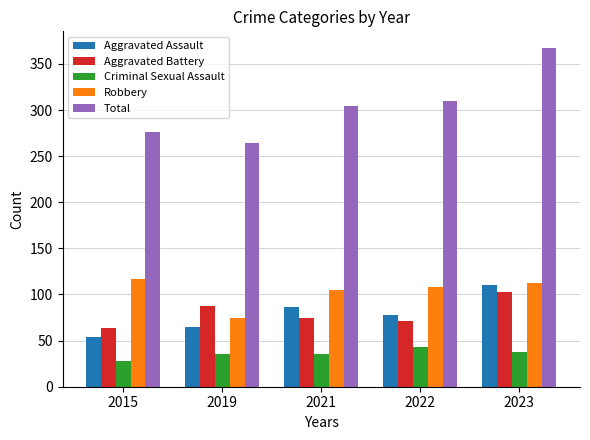

How many categories are shown in the chart?

5